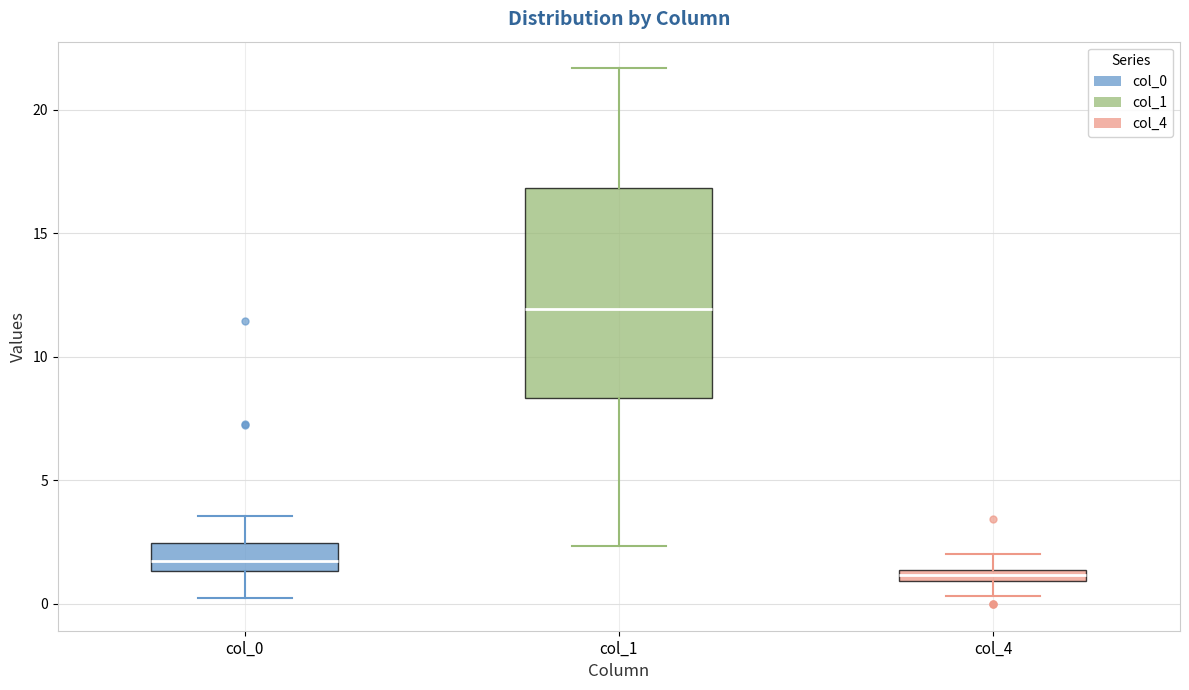

Comparing the boxes themselves (not the whiskers), which one is the tallest?

col_1